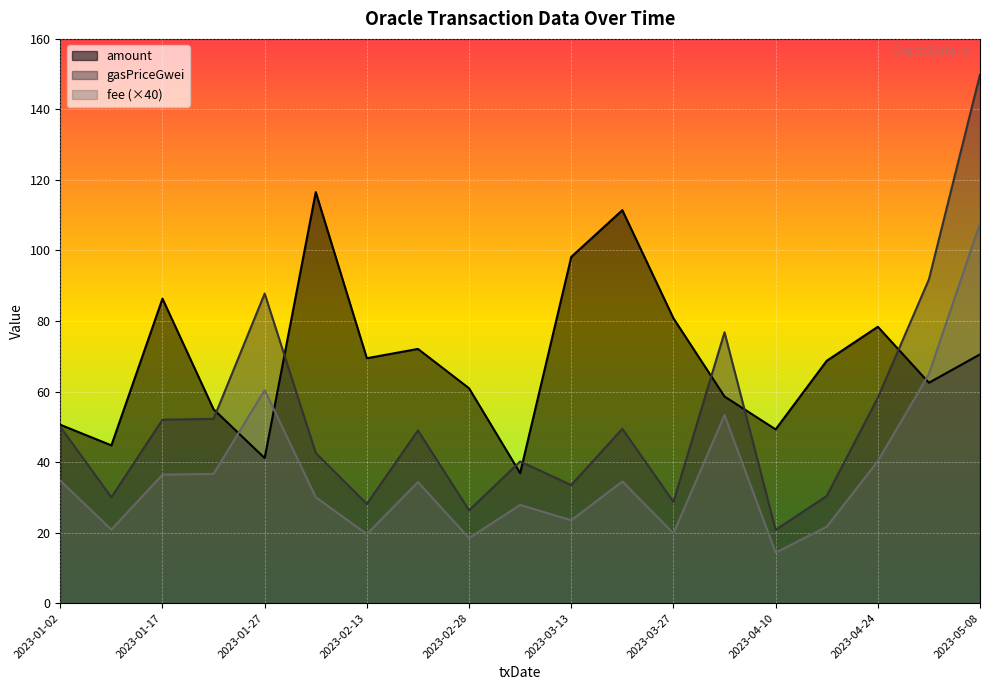

Is it true that gasPriceGwei equals 212.4 at 2023-05-08?

False